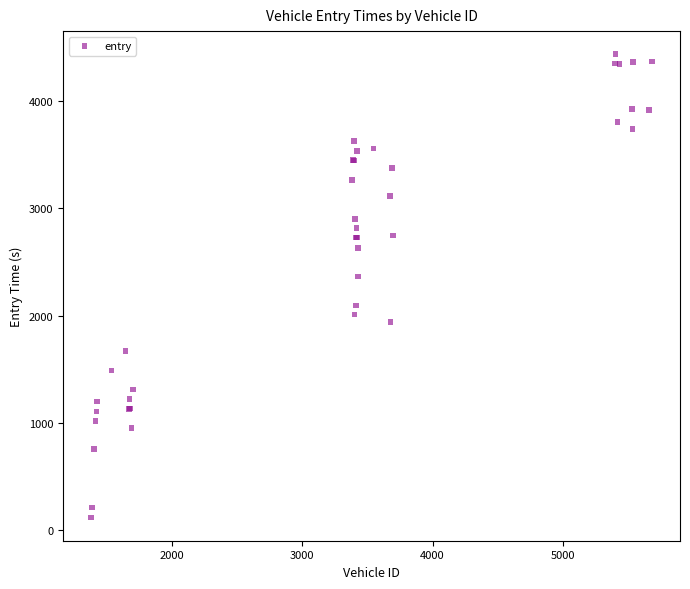

What Y value in the scatter plot is closest to 2276?

2365.2